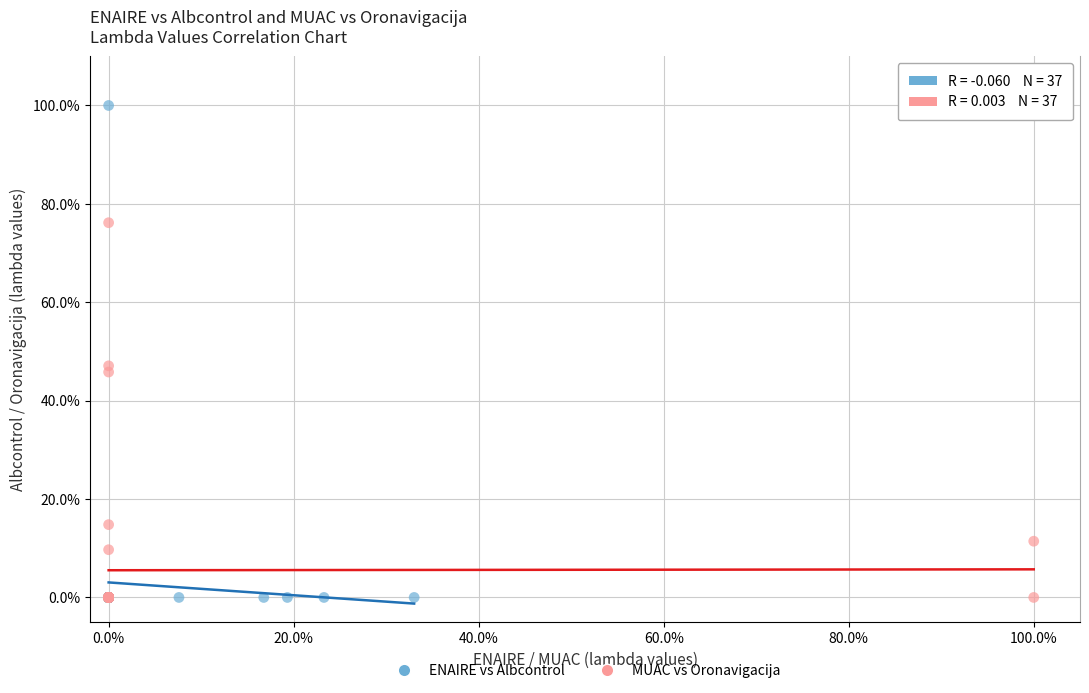

What are all the series names shown in the legend?

ENAIRE vs Albcontrol, MUAC vs Oronavigacija